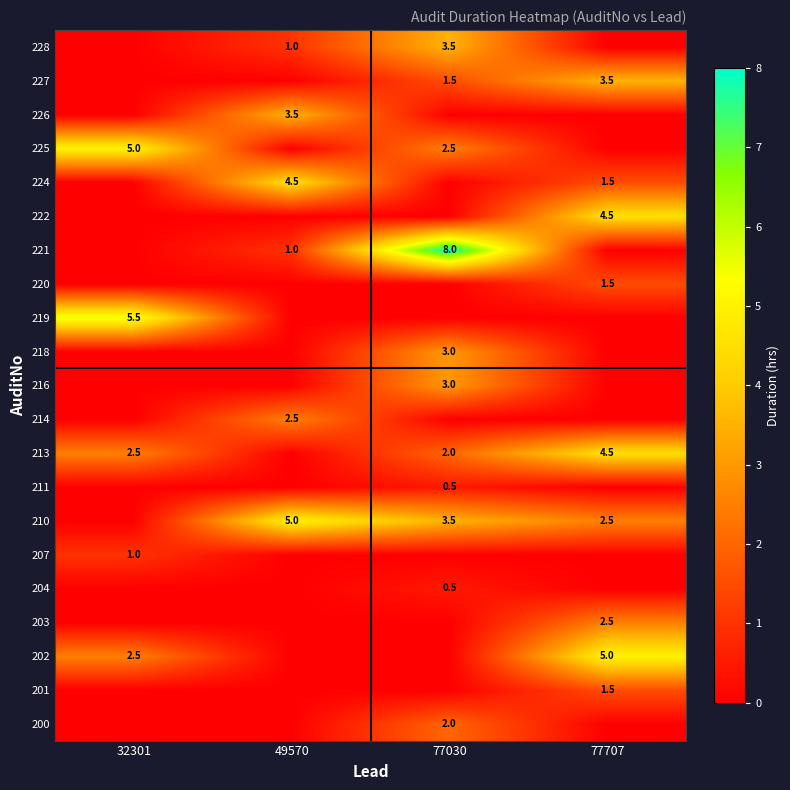

True or false: 228 has a value of 5.5 at 77030.

False